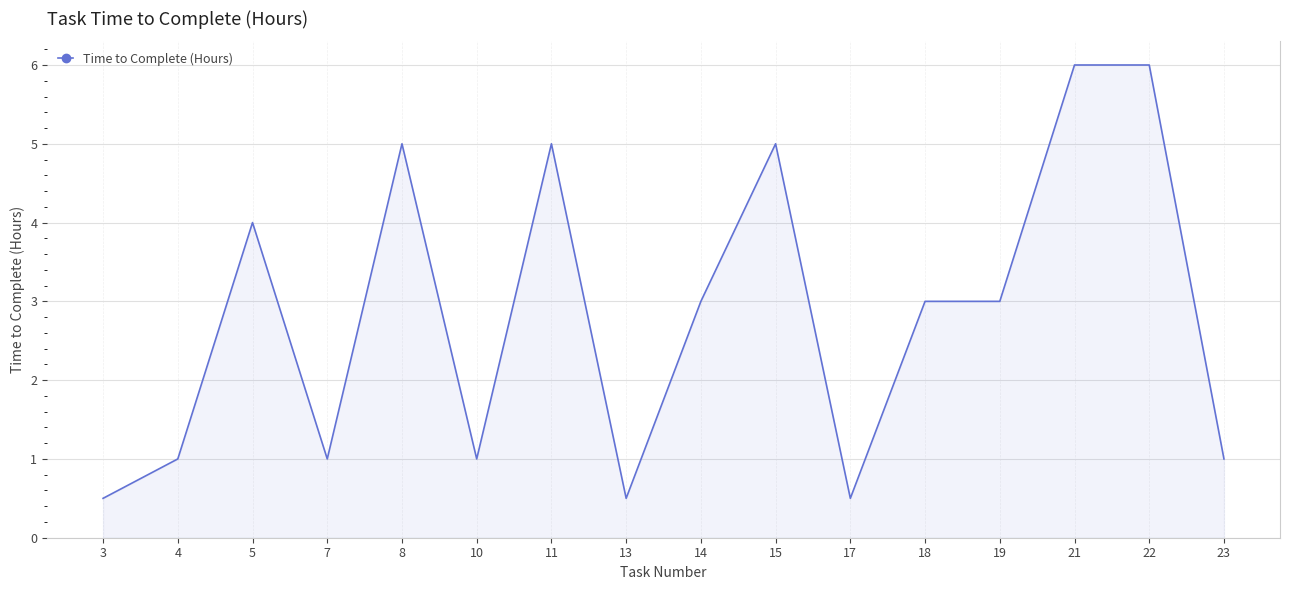

How many lines are shown in the chart?

1